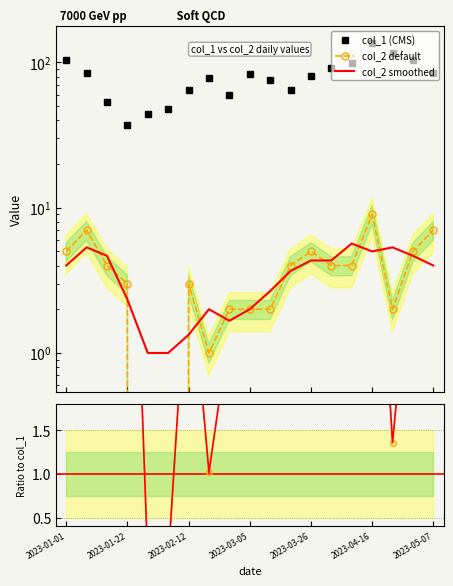

At which category does col_1 (CMS) reach its first local peak?

7